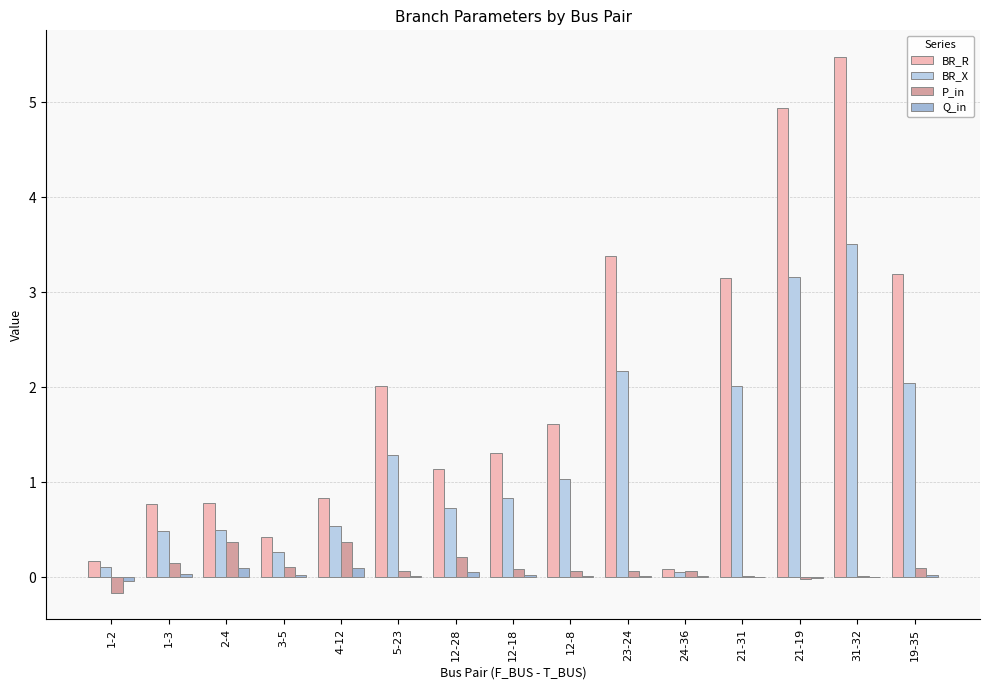

What is the total value across all series at 21-19?

8.1